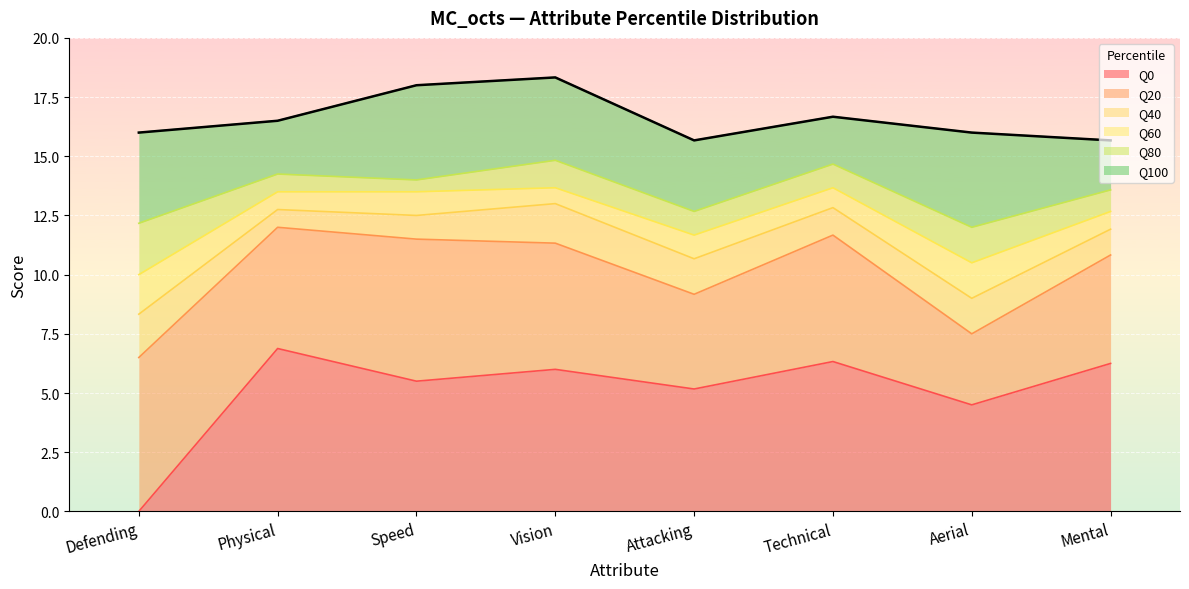

What is the maximum value for Q60?

13.7